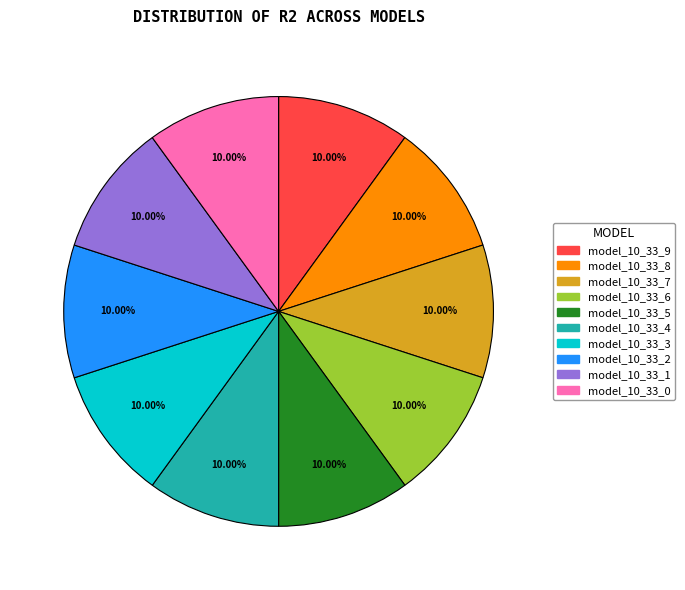

To the nearest percent, what is the average slice percentage?

10%